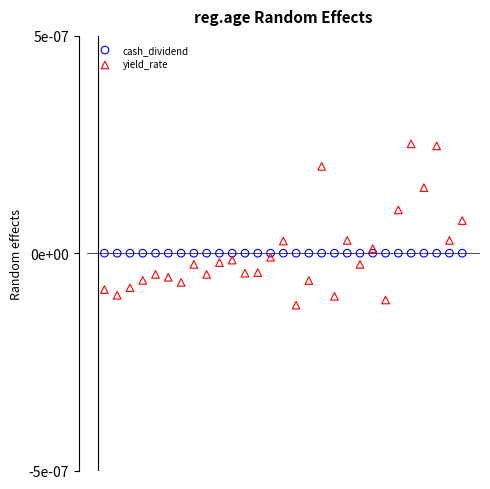

What are all the series names shown in the legend?

cash_dividend, yield_rate